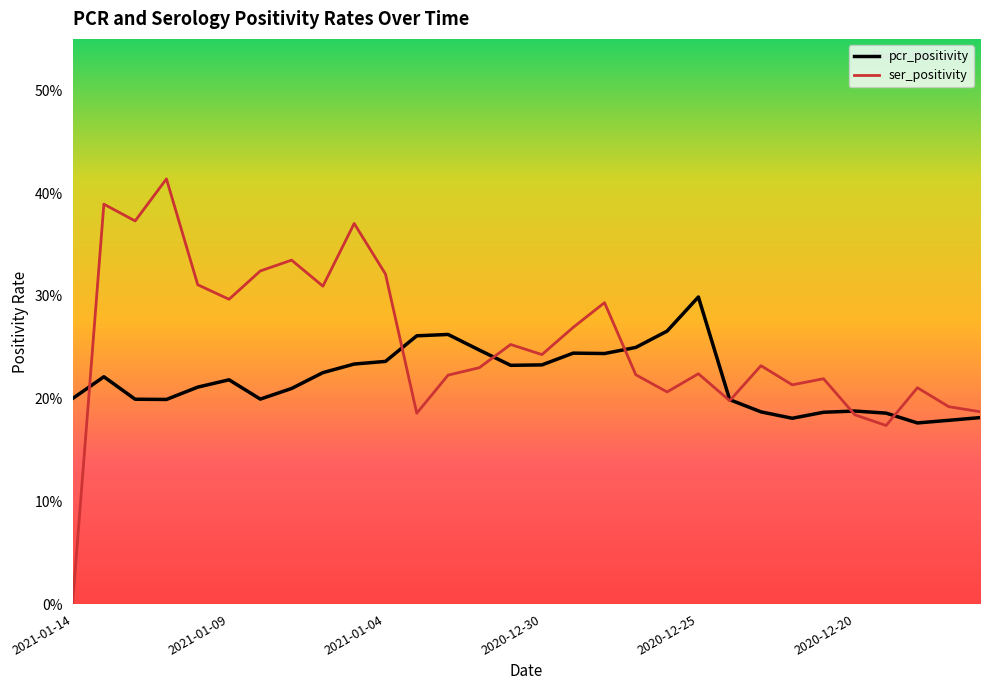

What is the highest value of the pcr_positivity series?

0.3